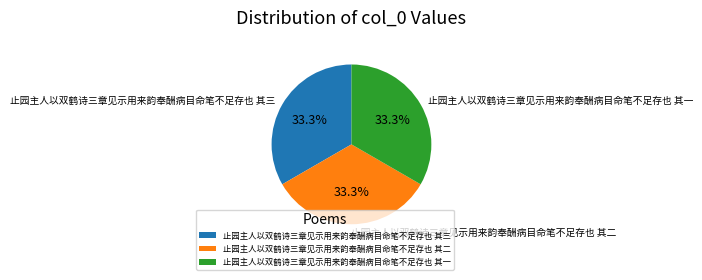

How many slices are in this pie chart?

3